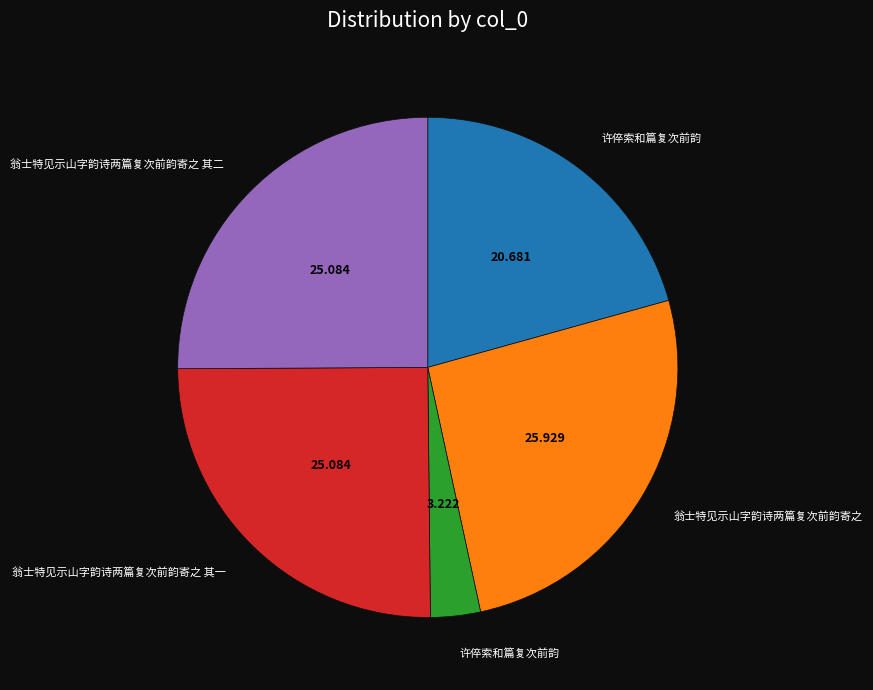

Does any single category account for the majority?

No